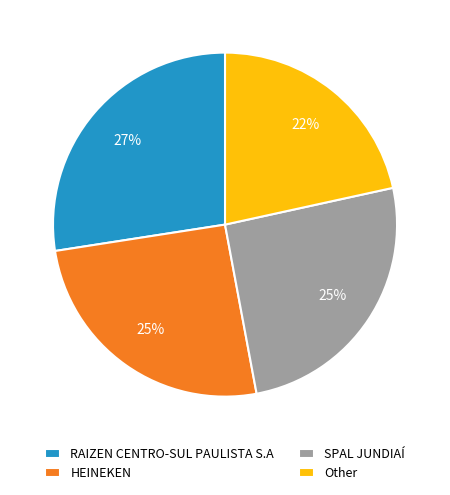

What is the smallest slice in the pie chart?

Other